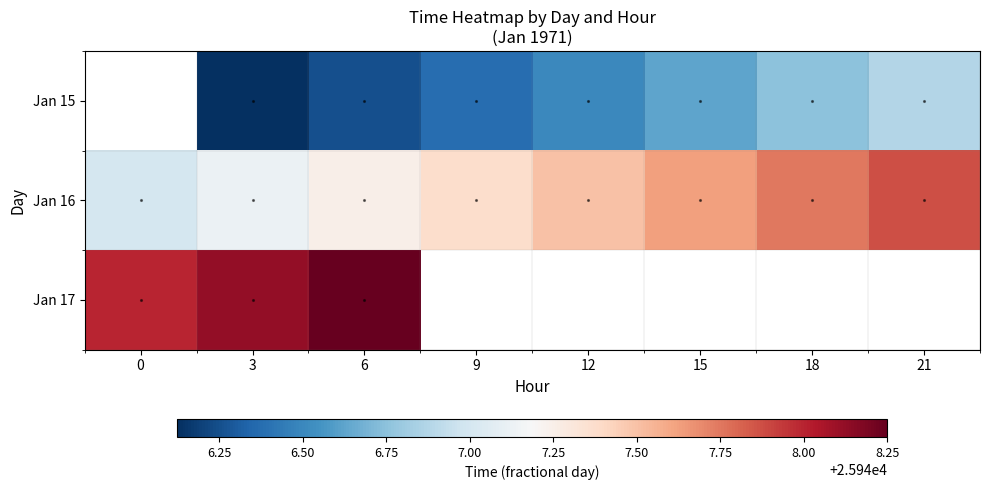

At which category does the chart reach its minimum across all series?

3